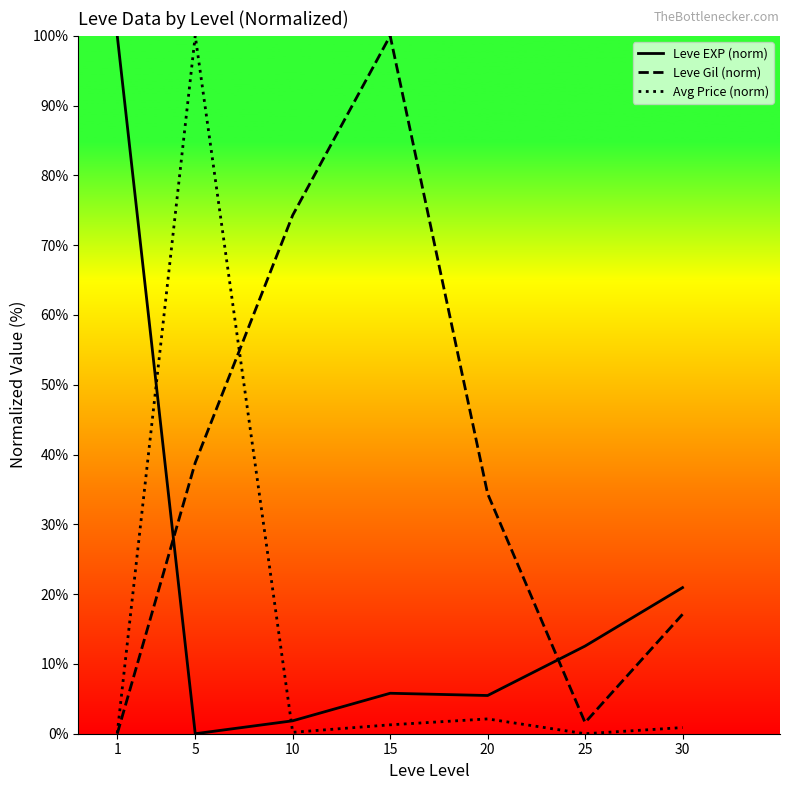

Between 15 and 25, which series saw the biggest shift?

Leve Gil (norm)